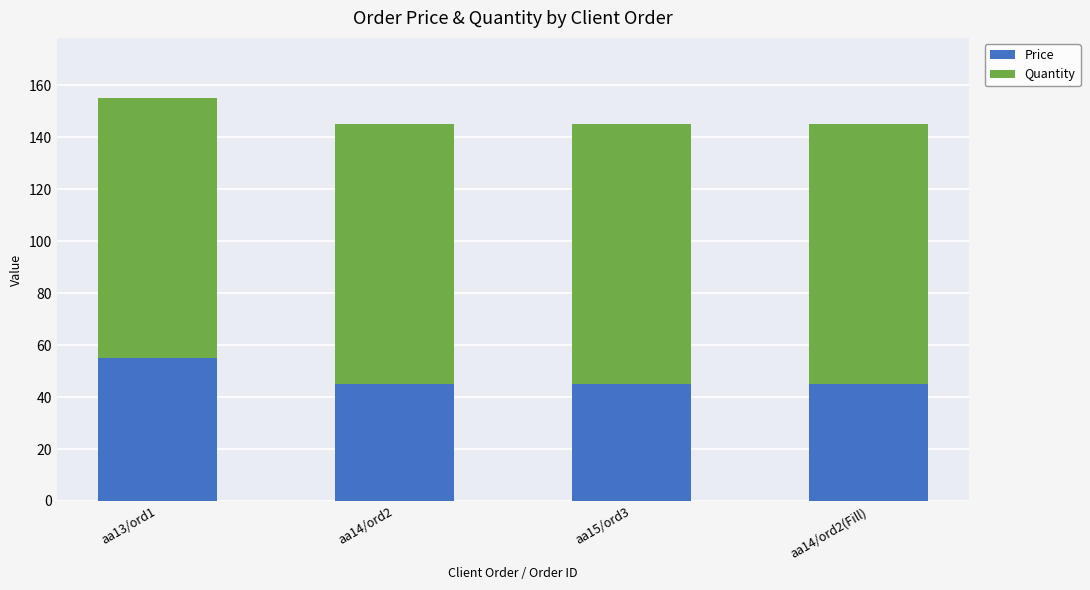

What is the difference between the maximum and minimum values in the Price series?

10